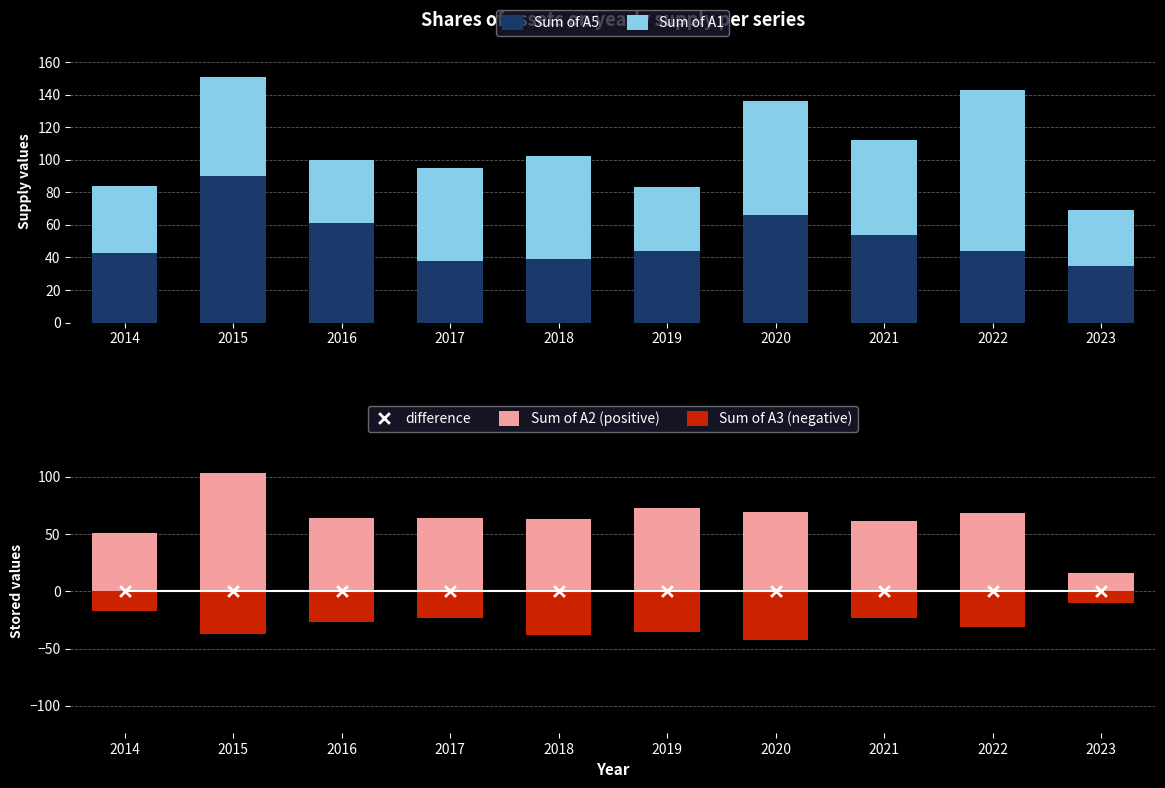

Which series reaches the minimum Y coordinate?

Sum of A3 (negative)